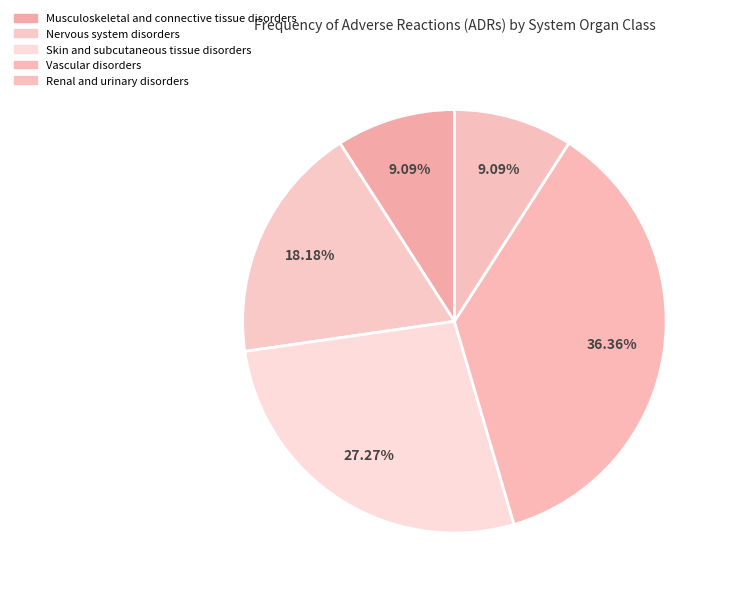

Is there any slice that represents more than half of the pie?

No